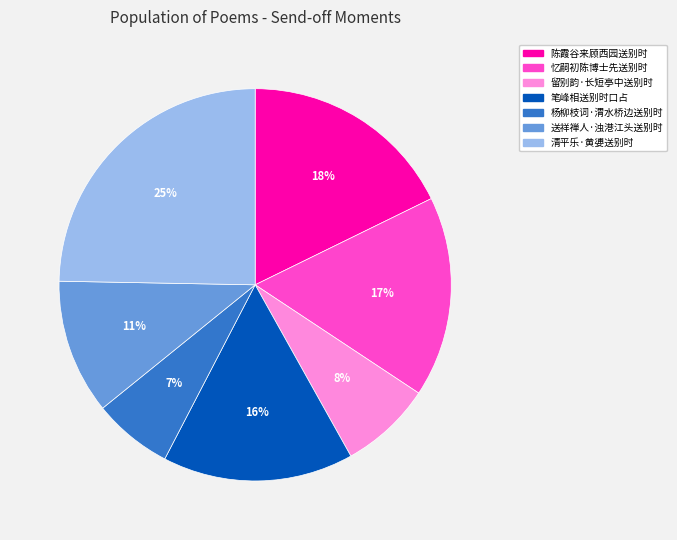

Is it true that 笔峰相送别时口占 is 16% of the pie?

True